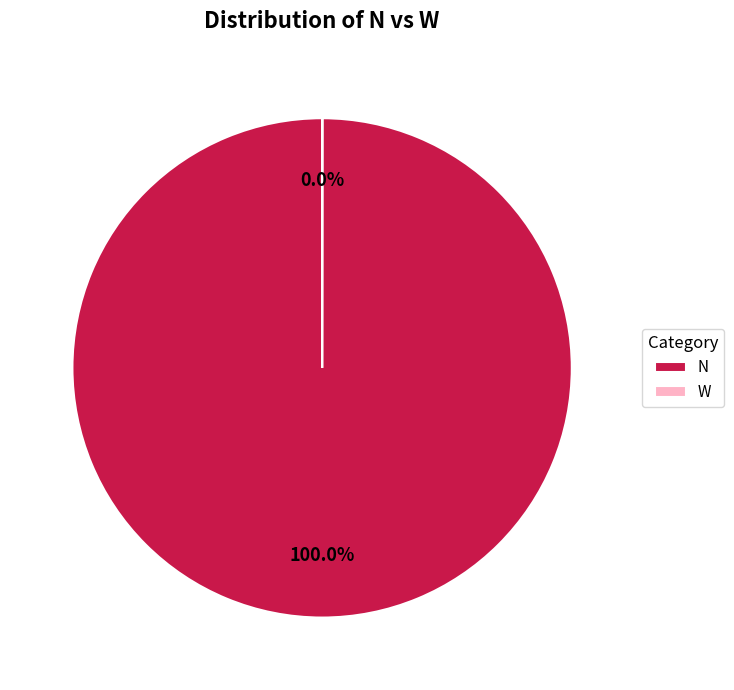

Is there any slice that represents more than half of the pie?

Yes